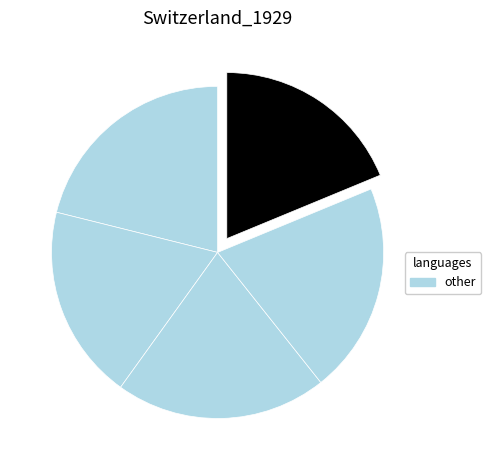

To the nearest percent, what is the average slice percentage?

20%